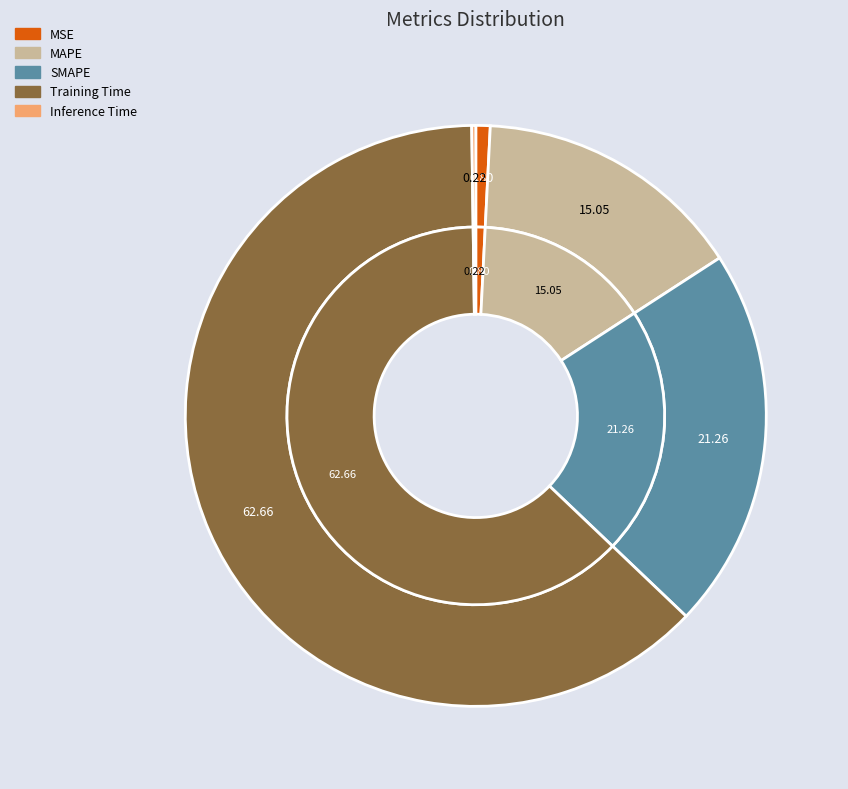

The MAPE slice represents 15% of the pie. True or false?

True